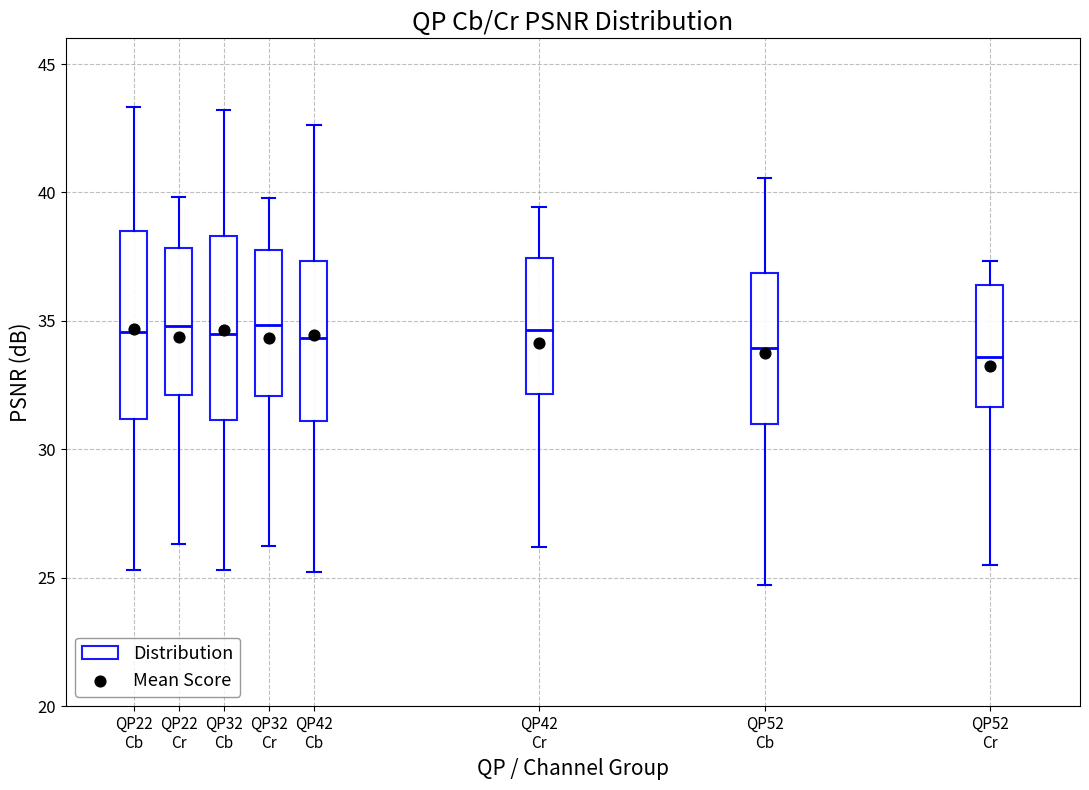

Where does the median line of the box for QP22 Cr sit on the y-axis? The values are not printed on the chart, so give them approximately, as read against the axis.

35.0